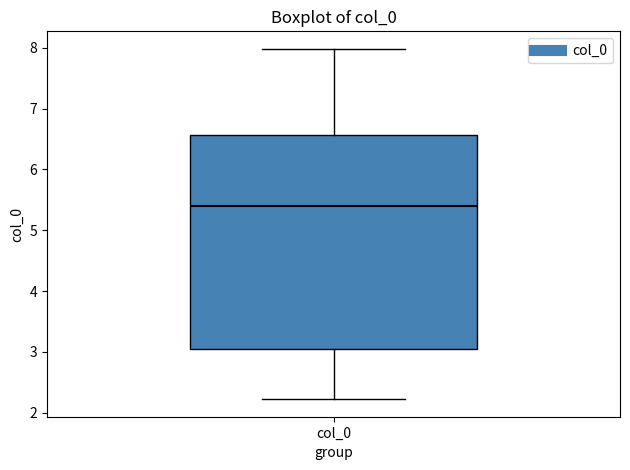

Read this box plot against the y-axis: the position of the median line, the range covered by the box, and the ends of both whiskers. The values are not printed on the chart, so give them approximately, as read against the axis.

median 5.4, box 3.0 to 6.6, whiskers 2.2 to 8.0